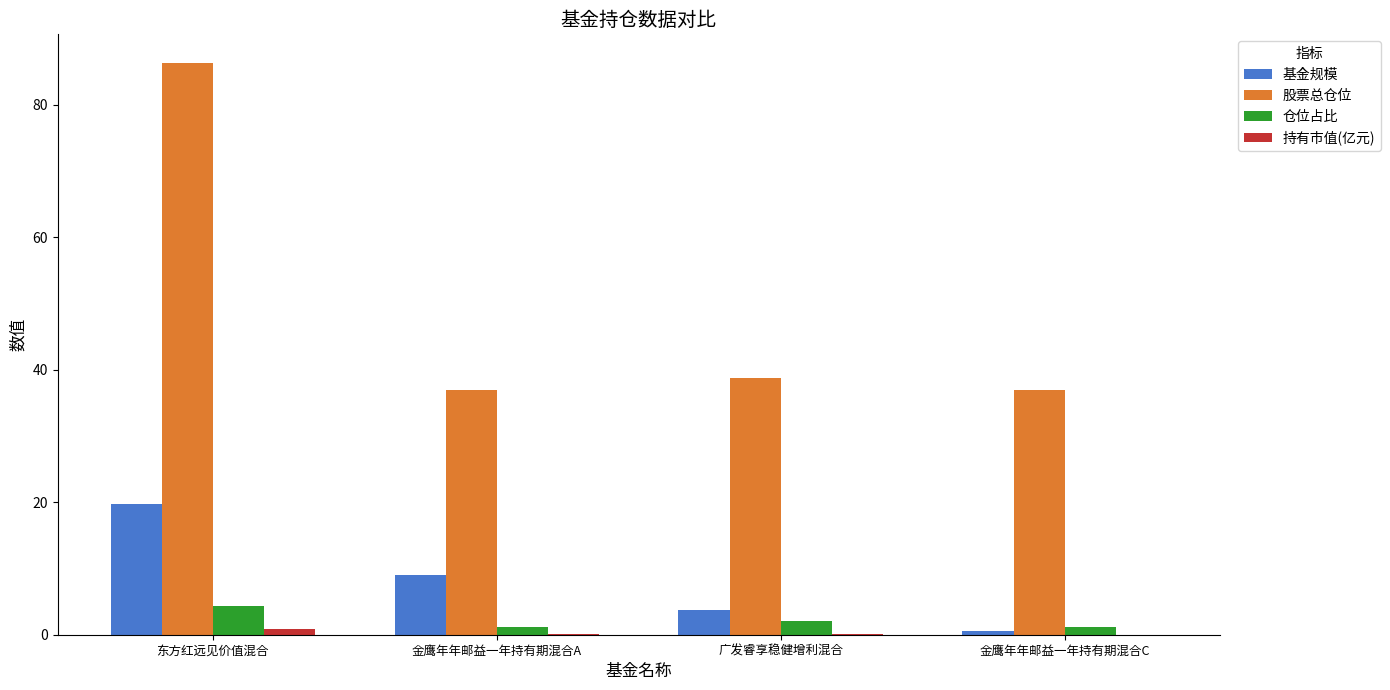

What is the maximum value for 基金规模?

19.7